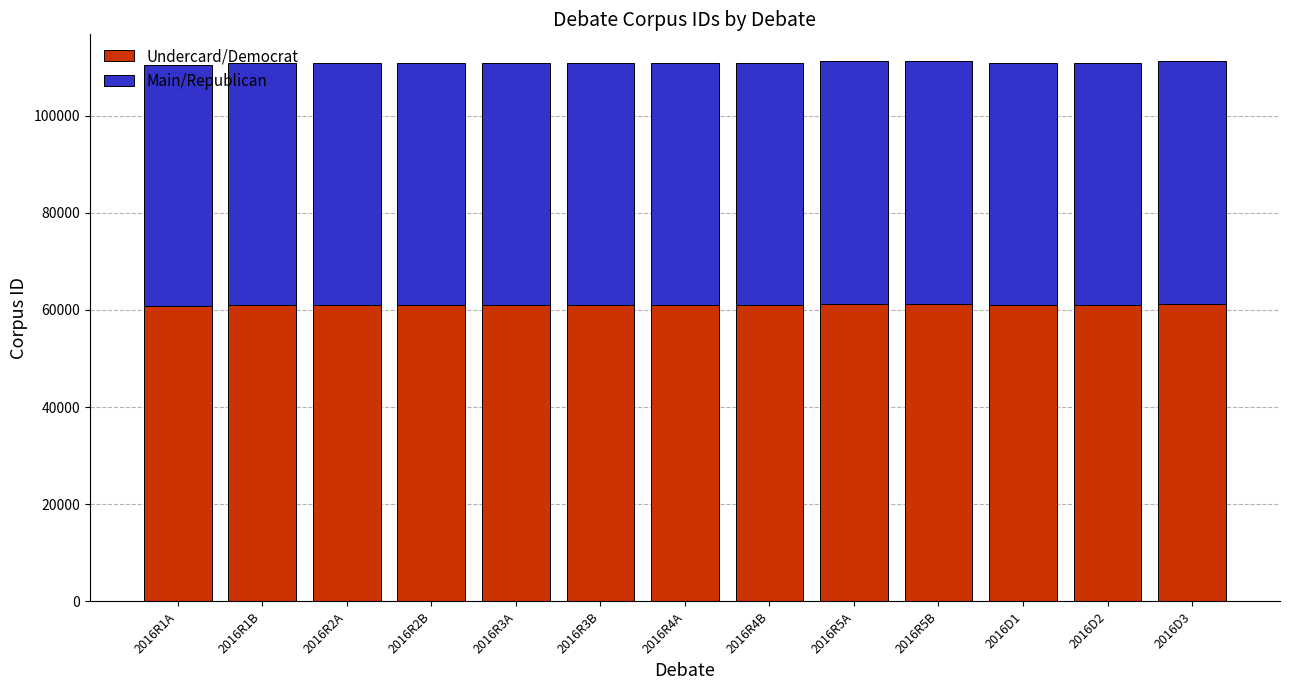

What is the total value across all series at 2016D2?

110910.0